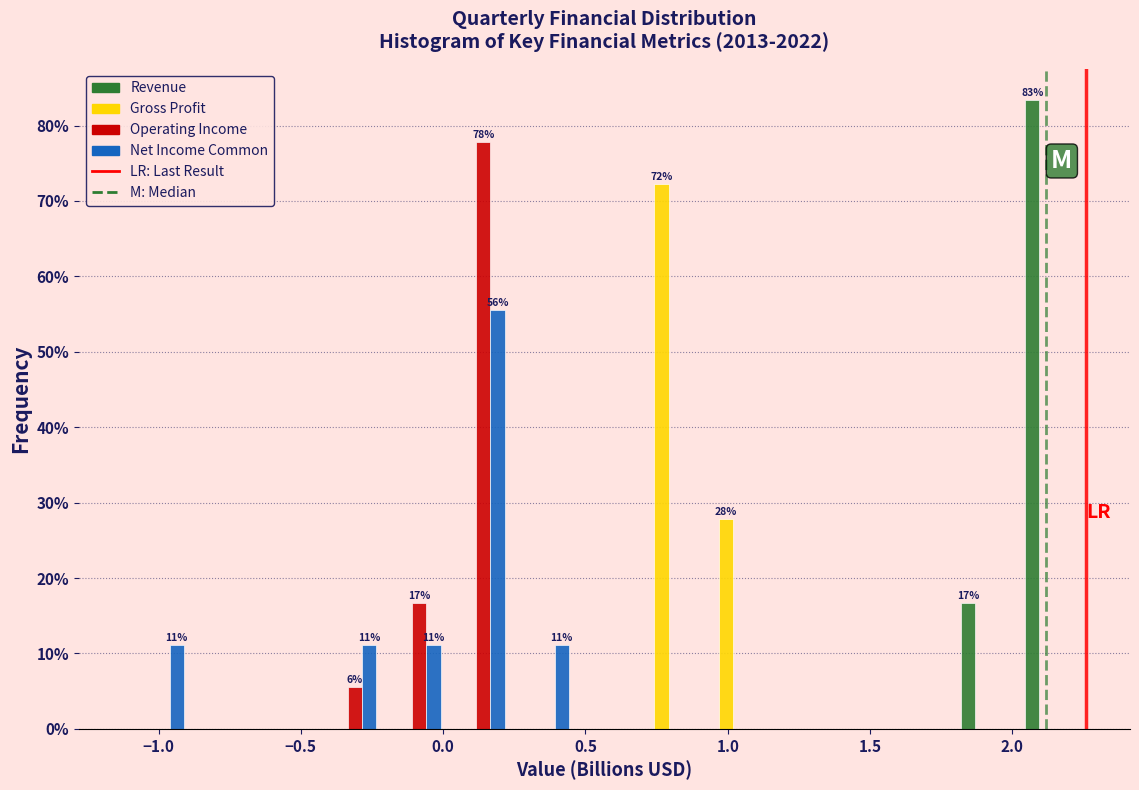

In the Revenue series, which range on the x-axis has the tallest bar?

2.05 to 2.25